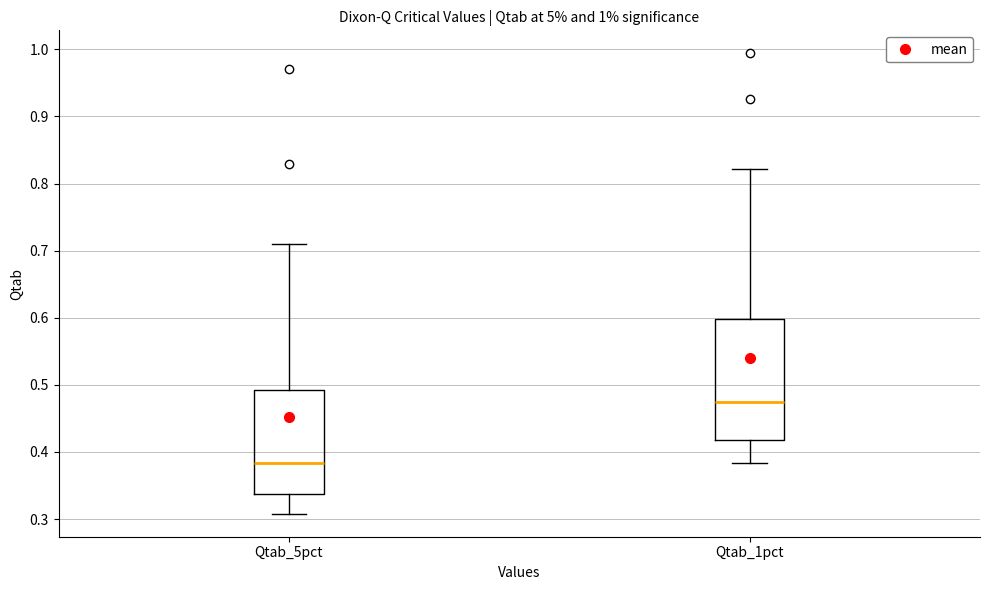

Reading left to right, transcribe this box plot: for each box, give where its median line is, the range the box spans, and where its two whiskers end, as read against the y-axis. The values are not printed on the chart, so give them approximately, as read against the axis.

Qtab_5pct: median 0.38, box 0.34 to 0.49, whiskers 0.31 to 0.71
Qtab_1pct: median 0.48, box 0.42 to 0.60, whiskers 0.38 to 0.82